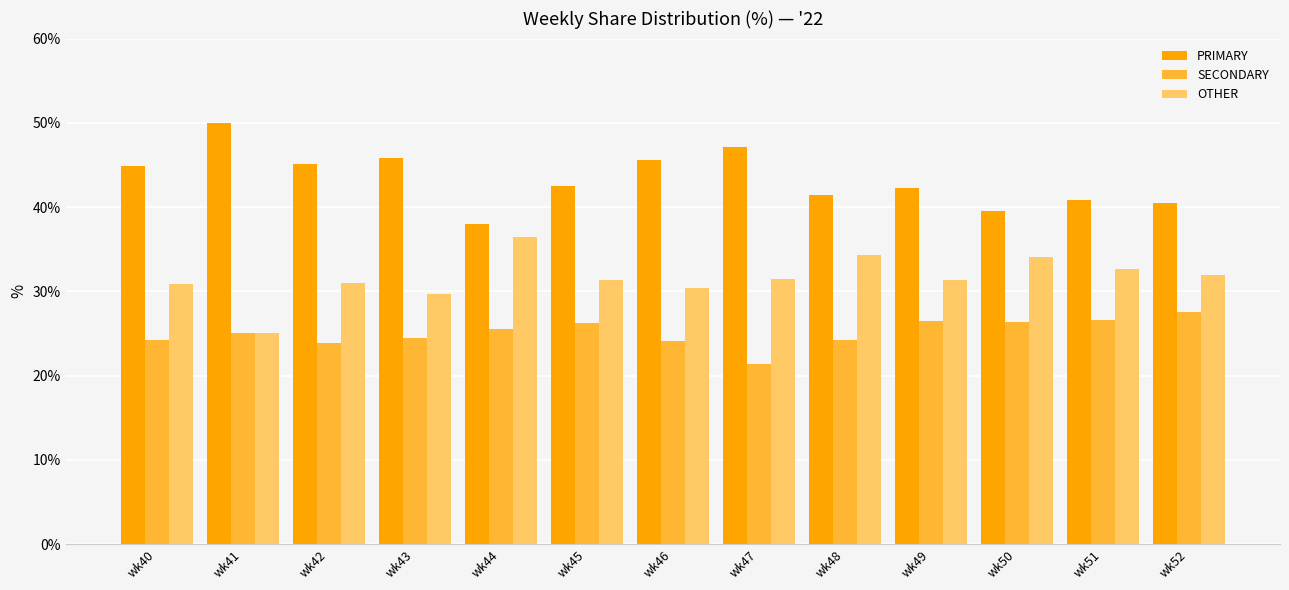

Rank the series by their average value, from lowest to highest.

SECONDARY, OTHER, PRIMARY